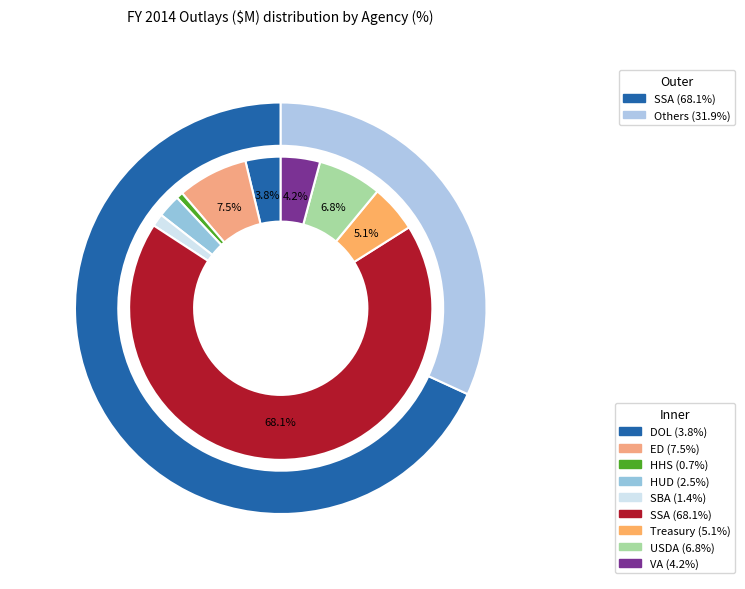

What percentage is the HHS slice, to the nearest percent?

1%